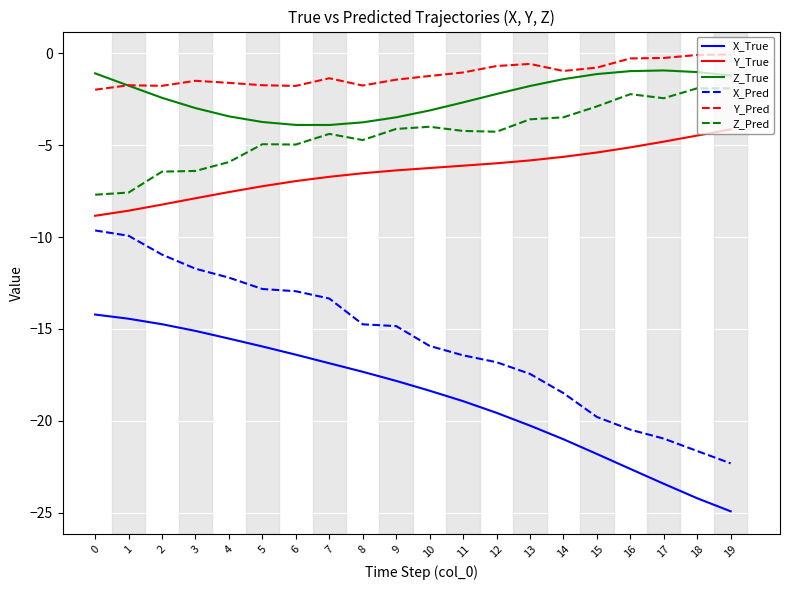

At which category does the chart reach its minimum across all series?

19